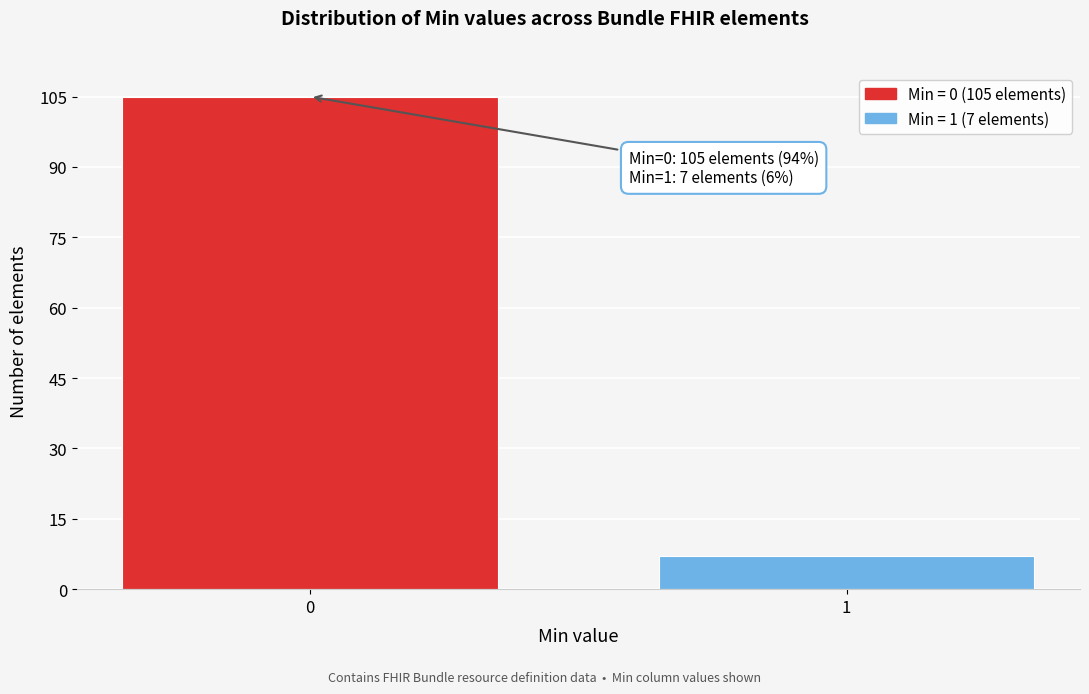

Reading left to right, transcribe all the data shown in this chart.

105	7